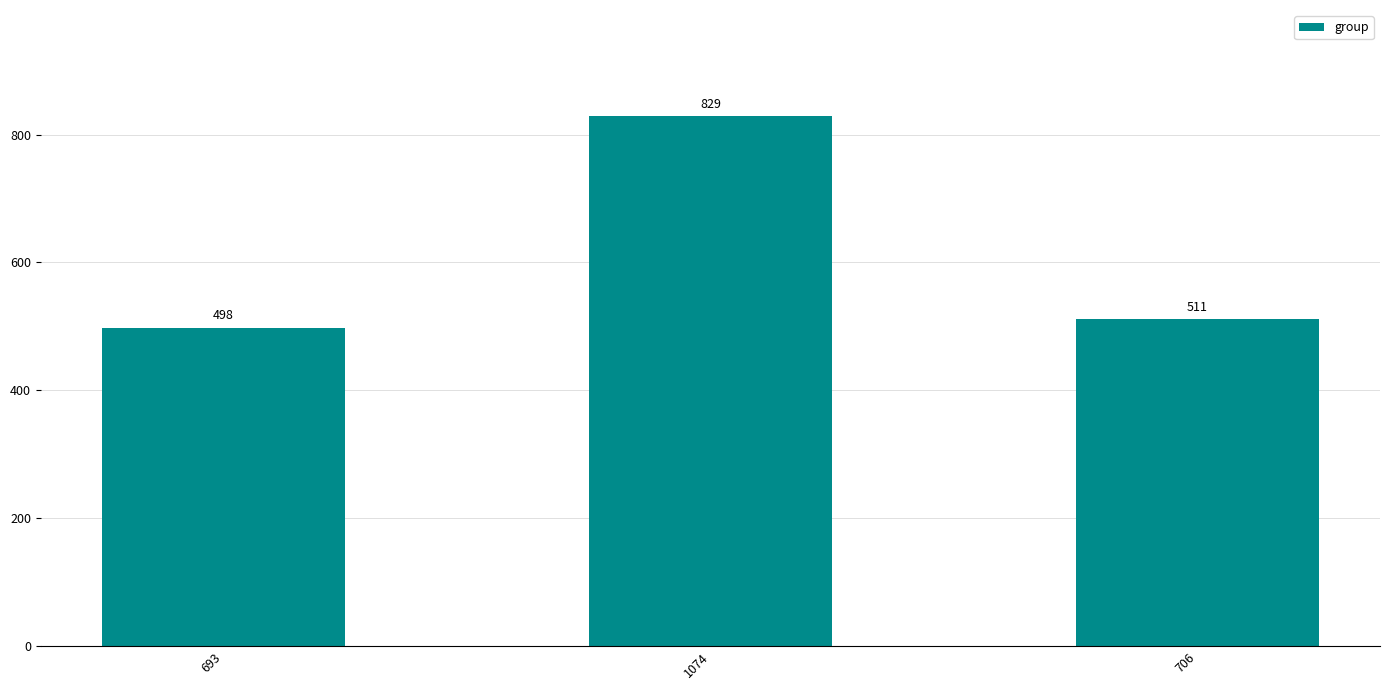

What is the label of the 2nd bar from the right?

1074